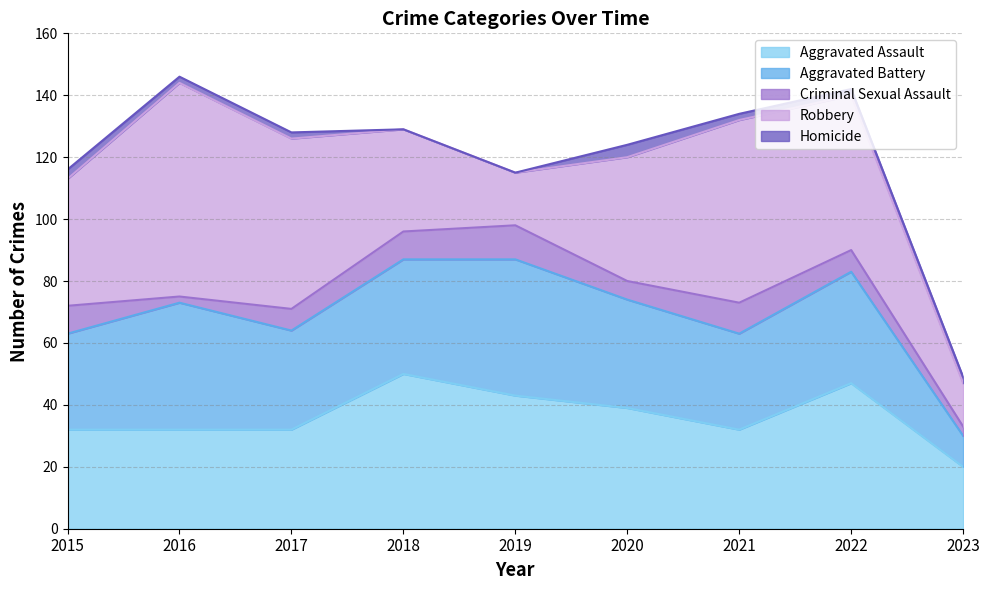

At which category is the sum across all series the highest?

2016